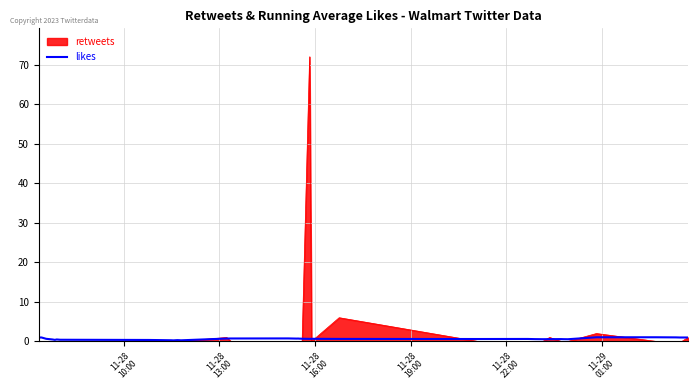

Which series has the largest range (max minus min)?

retweets